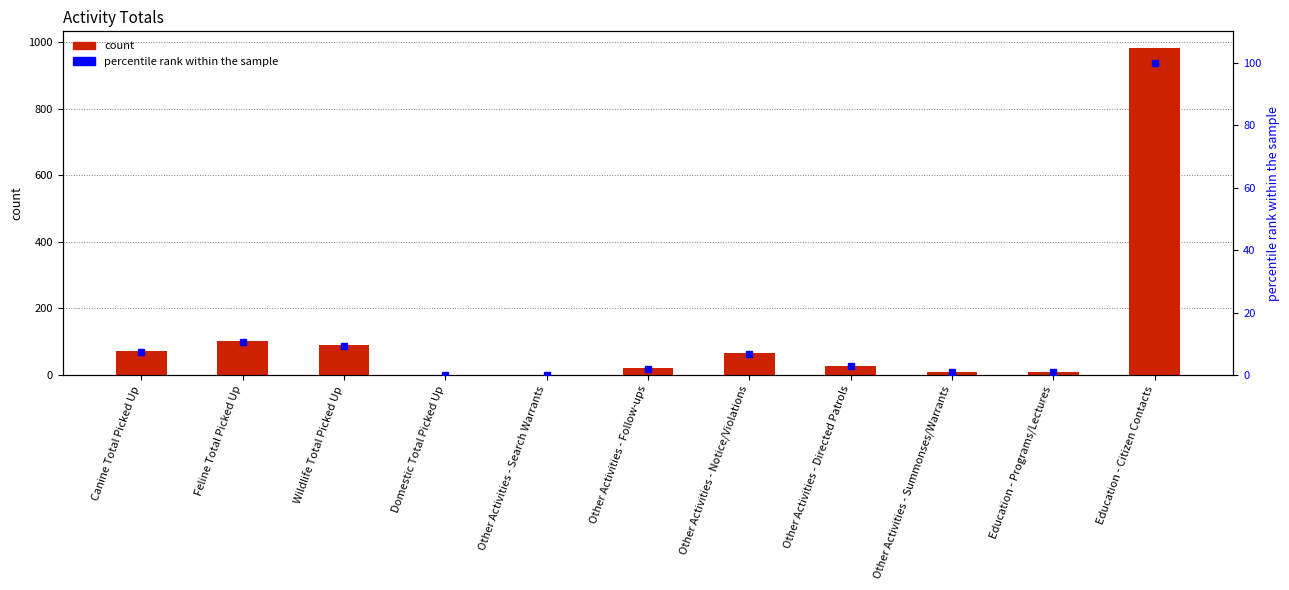

At how many categories does at least one series exceed 546?

1